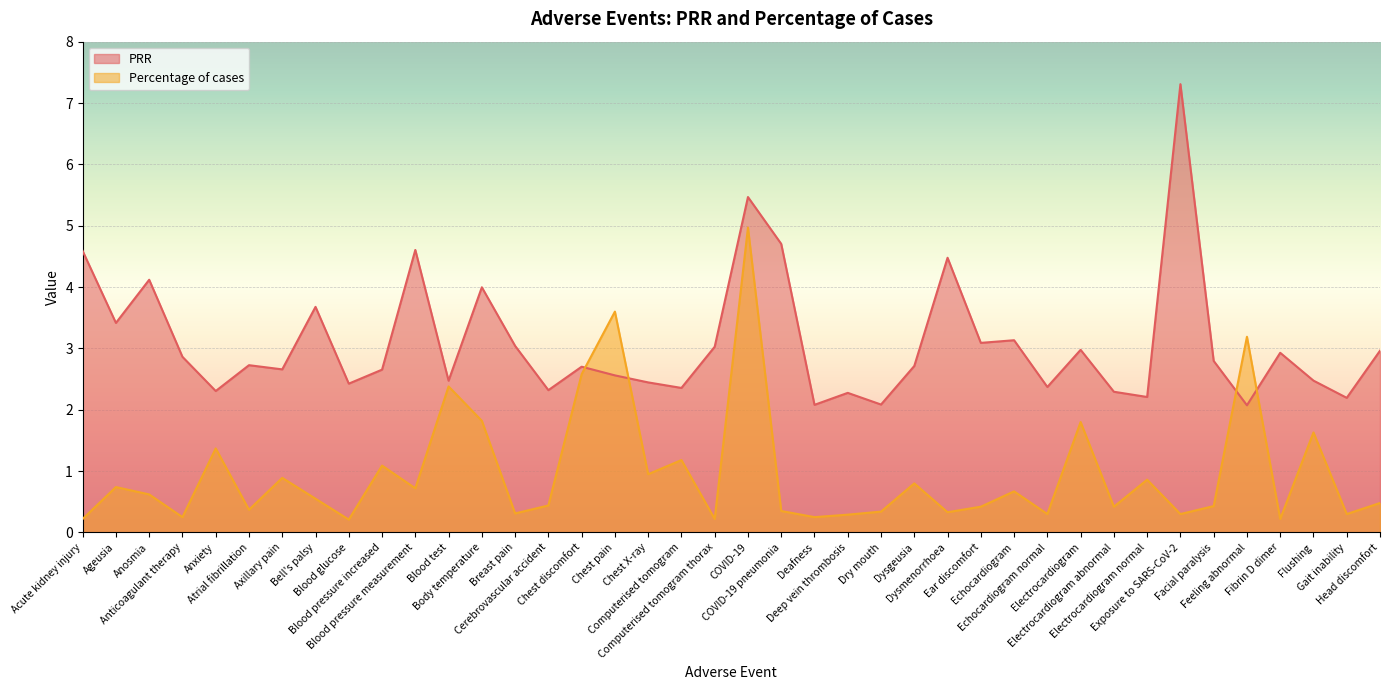

What is the average value of the Percentage of cases series?

1.0